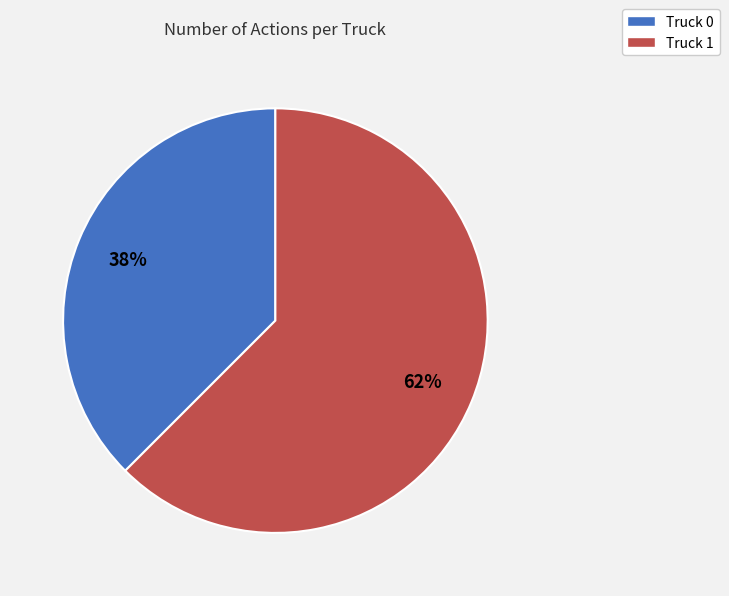

The Truck 0 slice represents 31% of the pie. True or false?

False